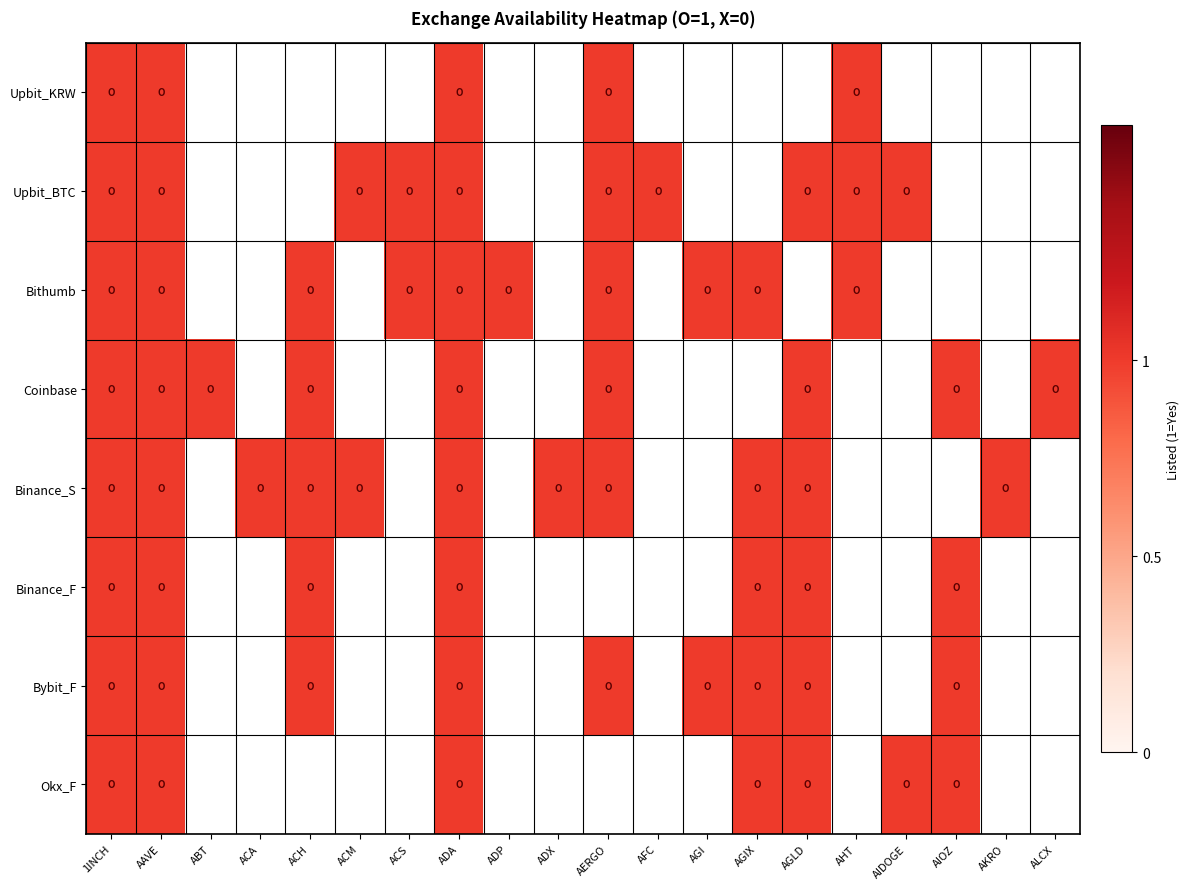

At AIOZ, list the series in order from largest to smallest.

Coinbase, Binance_F, Bybit_F, Okx_F, Upbit_KRW, Upbit_BTC, Bithumb, Binance_S